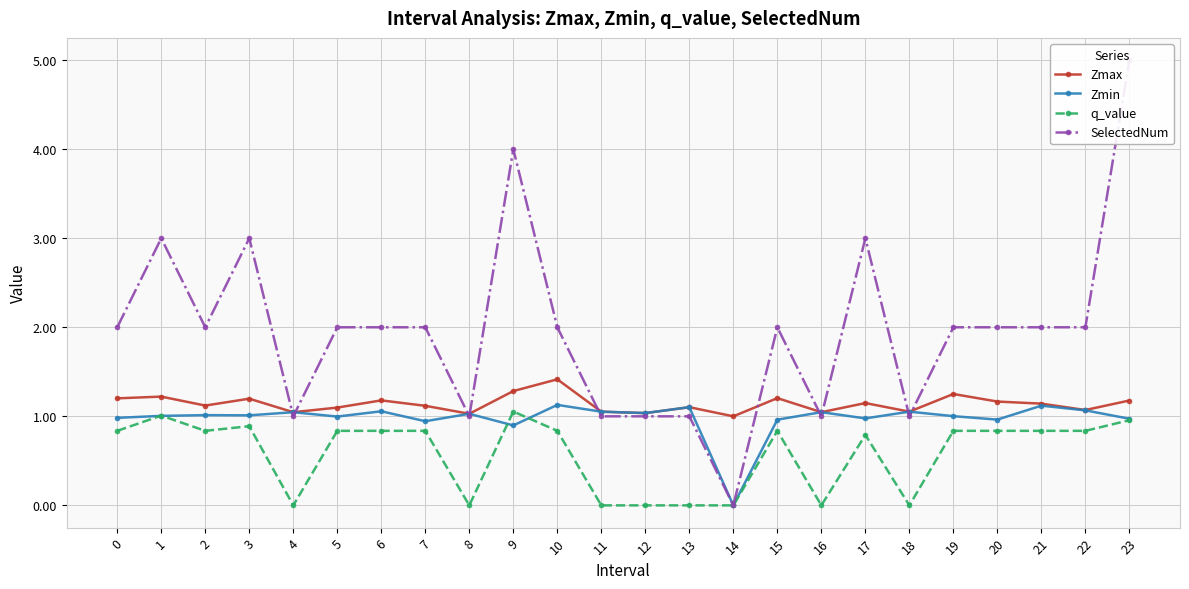

Which series changed the most between 0 and 3?

SelectedNum